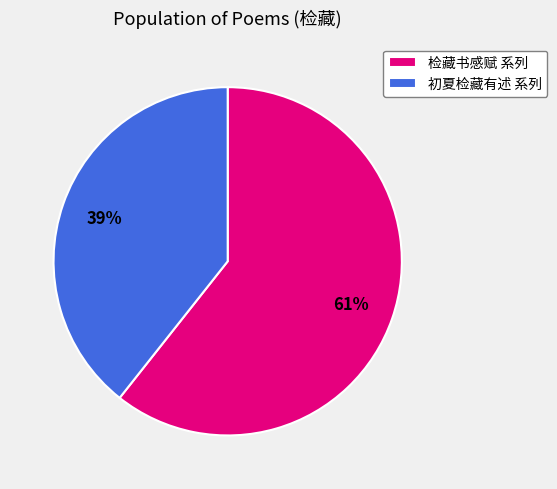

Which slice is the smallest?

初夏检藏有述 系列